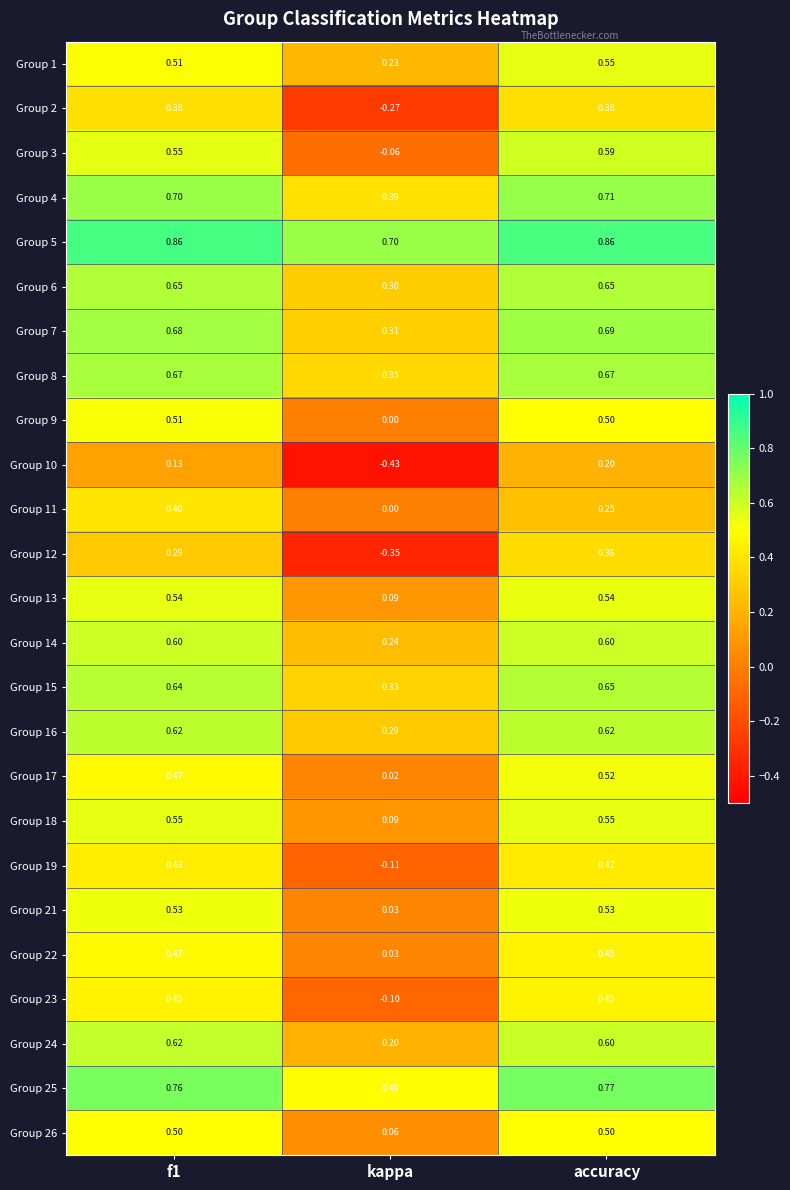

At which label is Group 8 closest to 0?

kappa